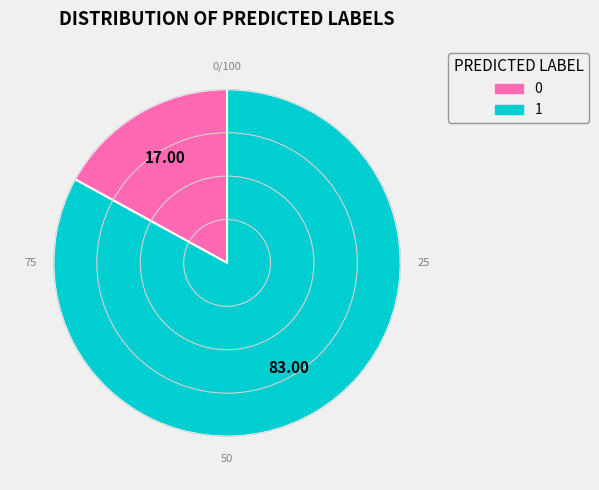

What is the majority slice?

1